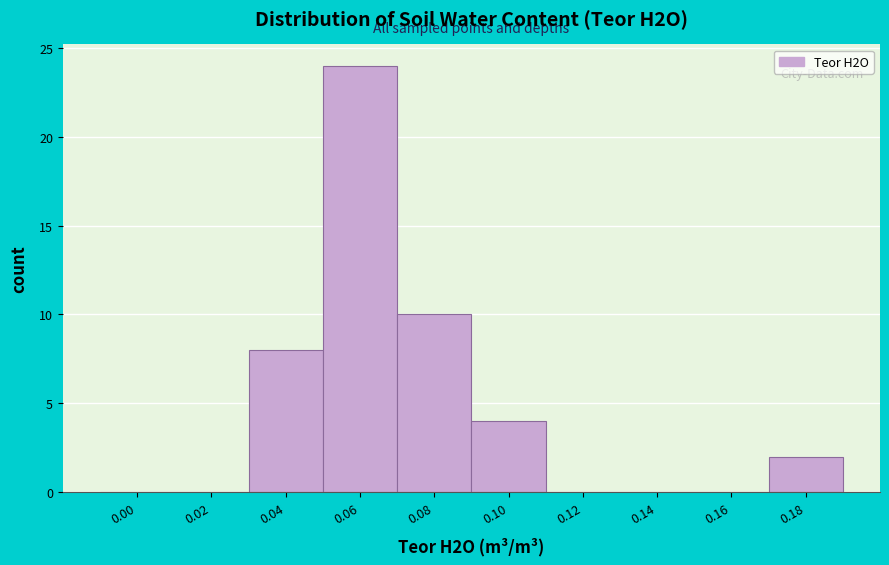

Reading left to right, what are all the values shown in this chart?

0.00=0	0.02=0	0.04=8	0.06=24	0.08=10	0.10=4	0.12=0	0.14=0	0.16=0	0.18=2